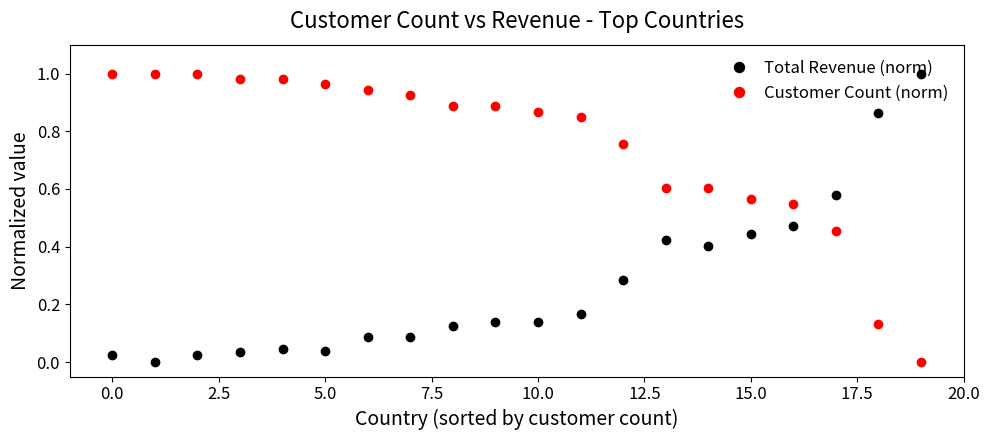

Which series ends up on top after the final intersection of Total Revenue (norm) and Customer Count (norm)?

Total Revenue (norm)